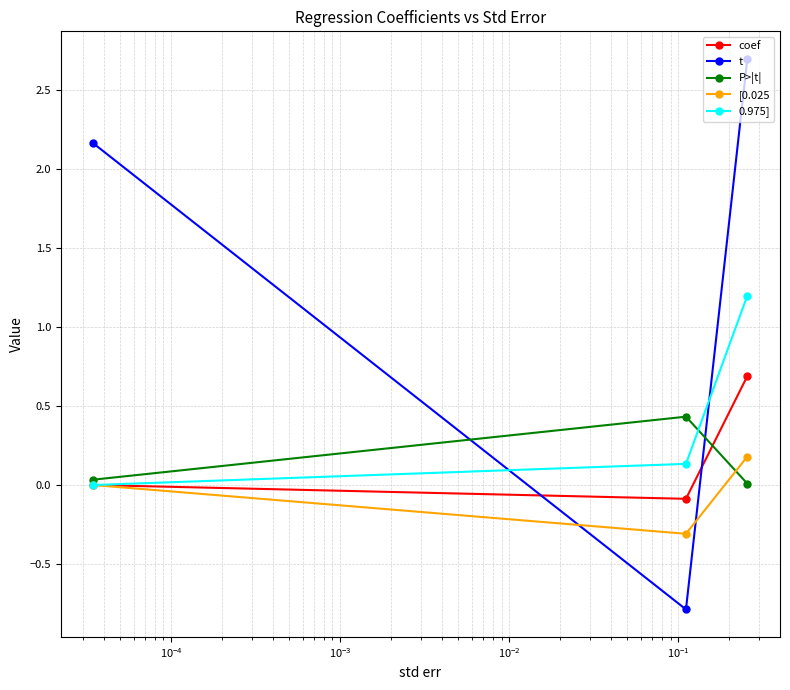

Which series has the largest total across all categories?

t